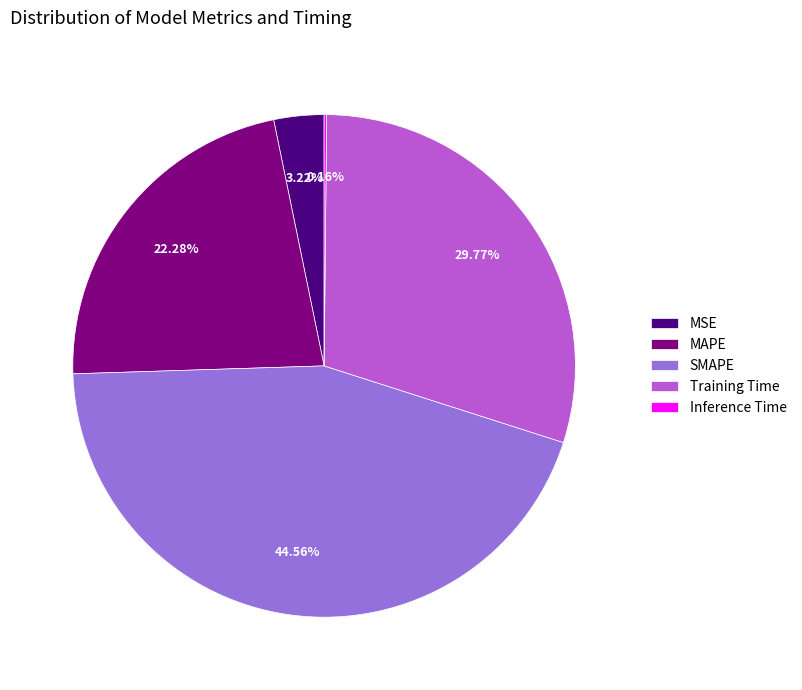

What is the largest slice in the pie chart?

SMAPE